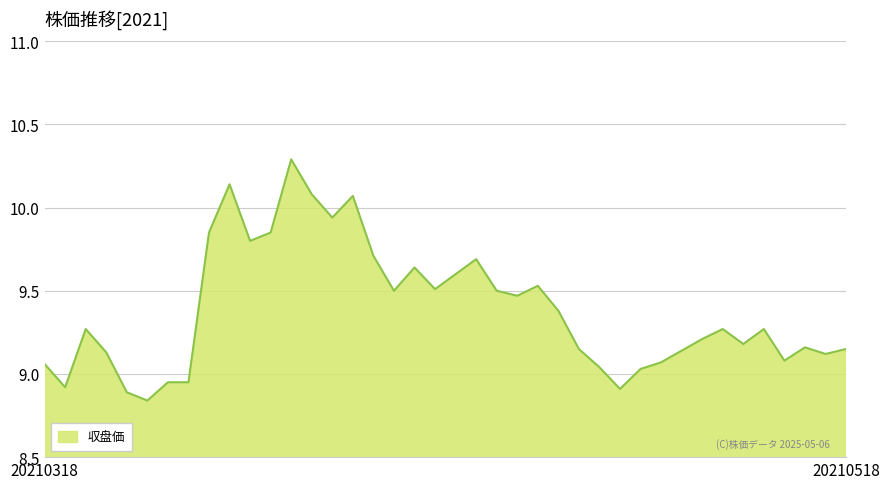

Does the chart display data point markers on the line(s)?

No